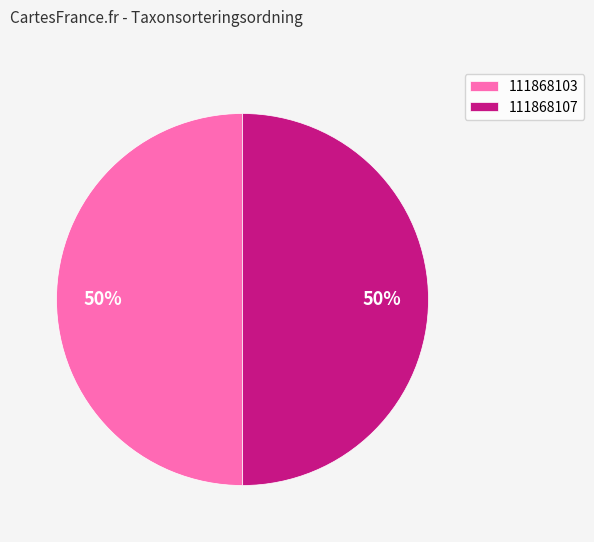

Is it true that 111868103 is 43% of the pie?

False